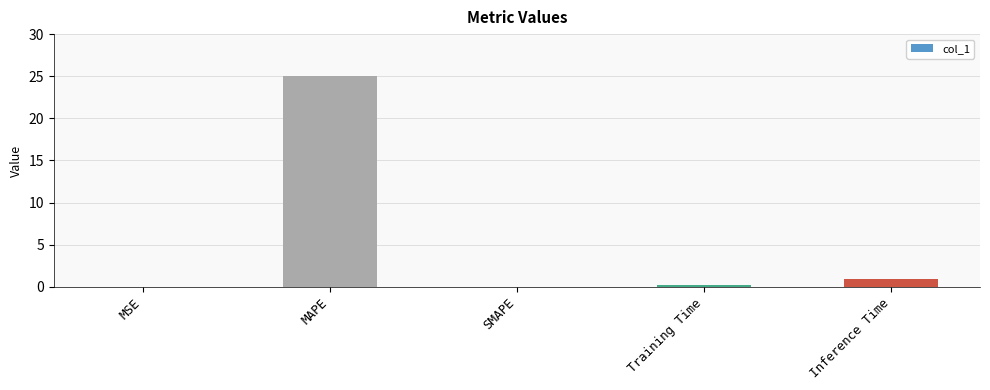

Between Training Time and Inference Time, which is larger?

Inference Time